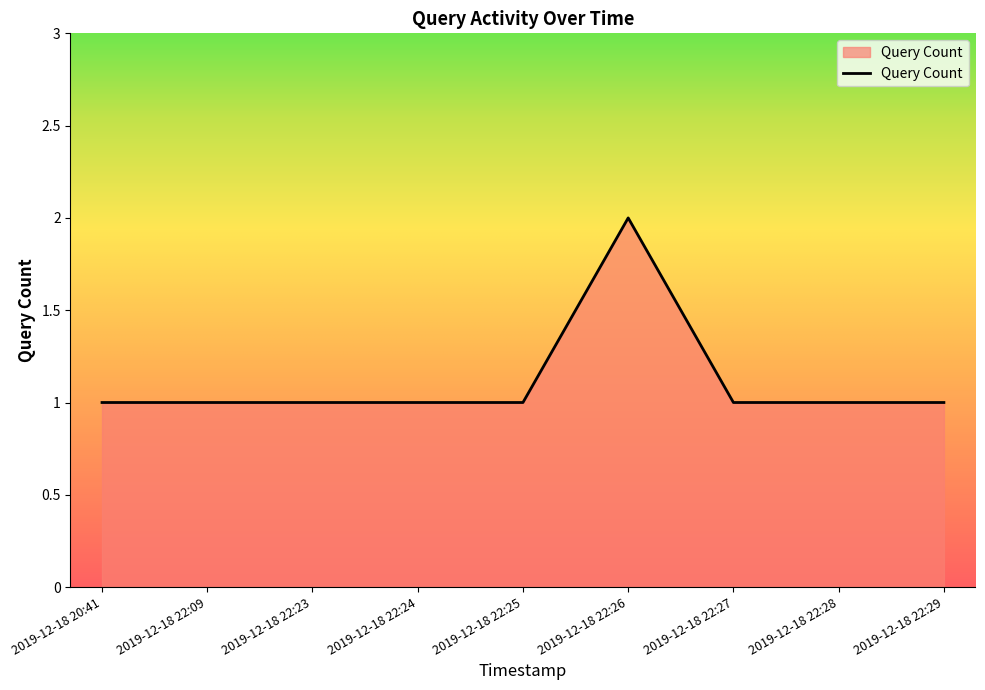

Which label corresponds to the largest value in the chart?

2019-12-18 22:26